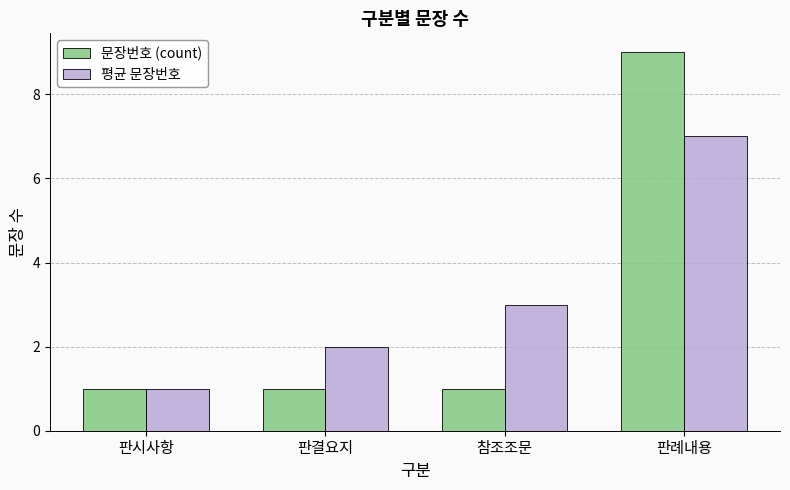

Reading left to right, what are all the values shown in this chart?

문장번호 (count): 1	1	1	9
평균 문장번호: 1	2	3	7